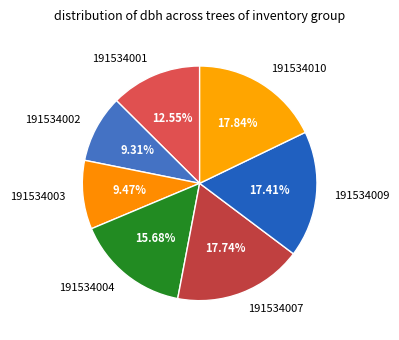

Between 191534002 and 191534007, which is larger?

191534007